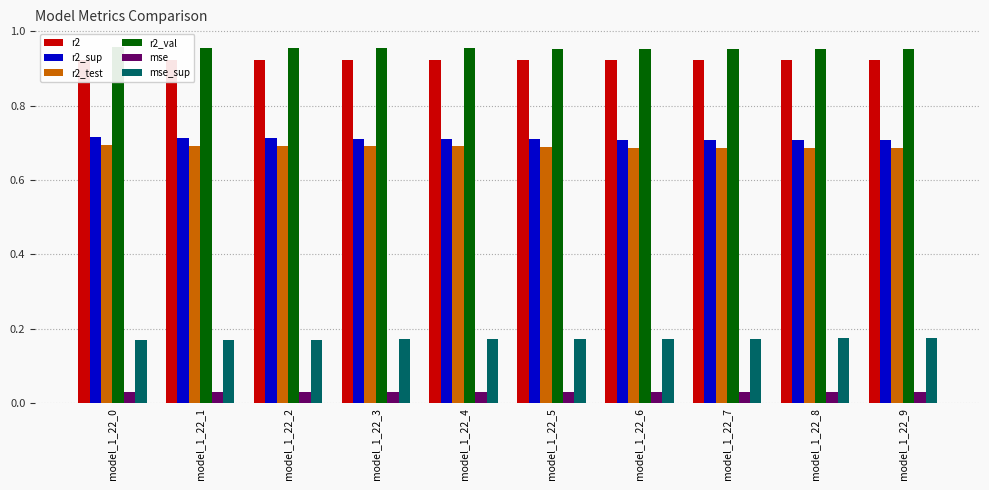

How many bars are there in each group?

6